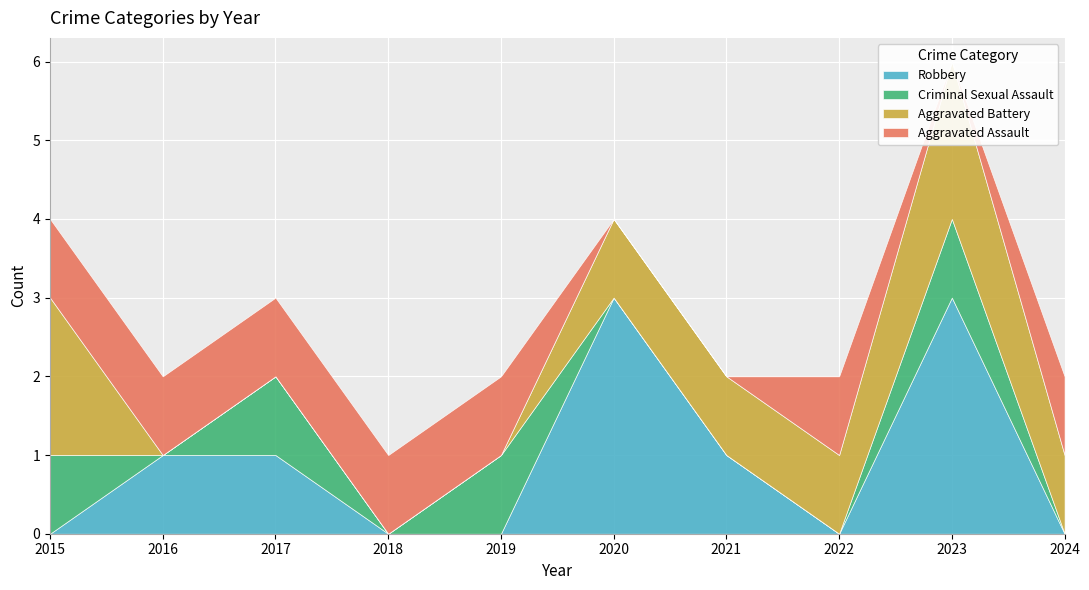

Which label corresponds to the smallest value in the chart?

2020